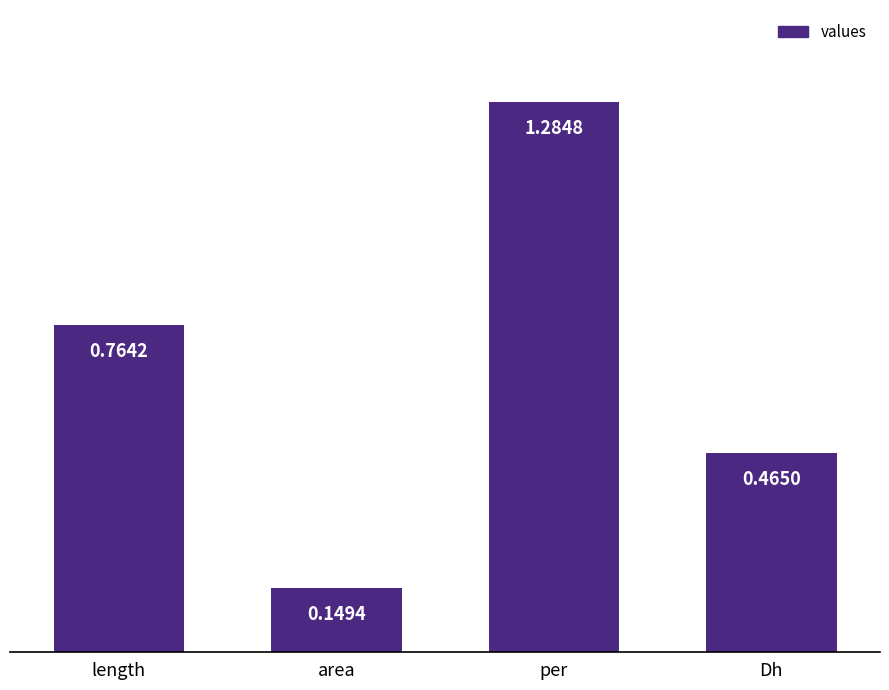

What is the difference between the maximum and minimum values?

1.1